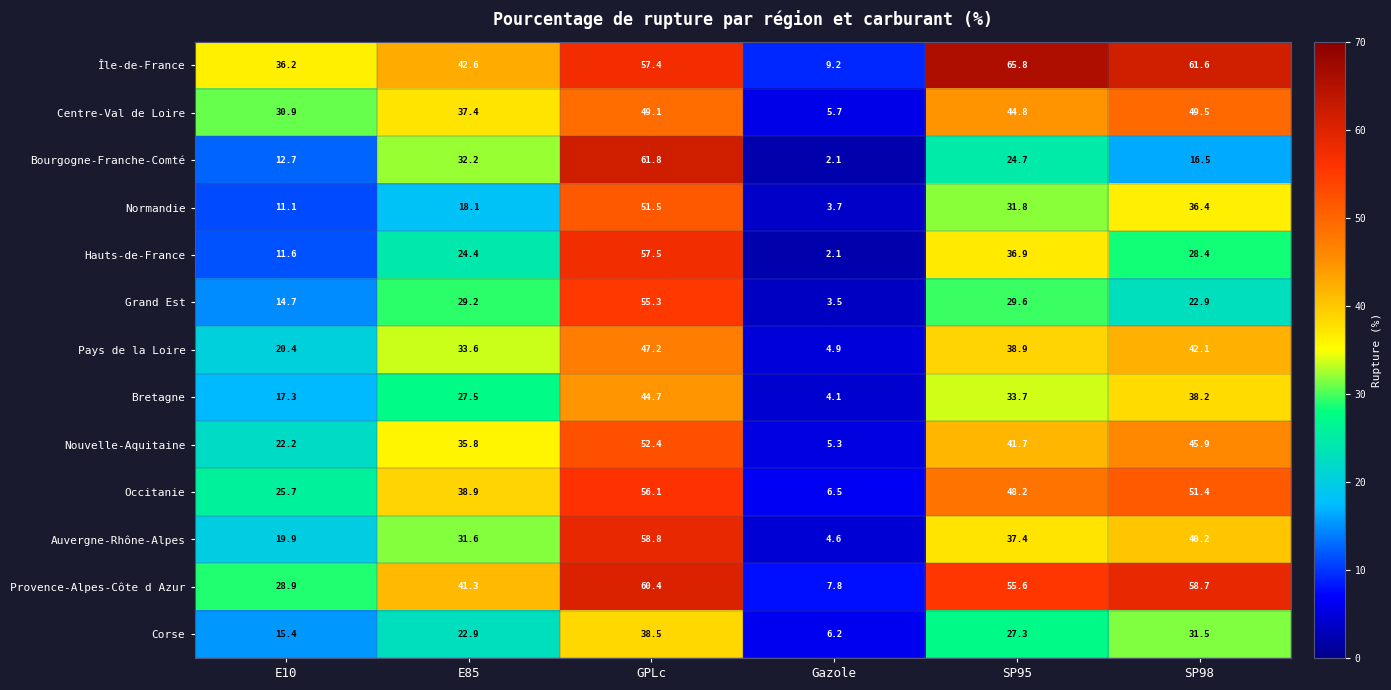

Which category has the highest value in the Île-de-France series?

SP95